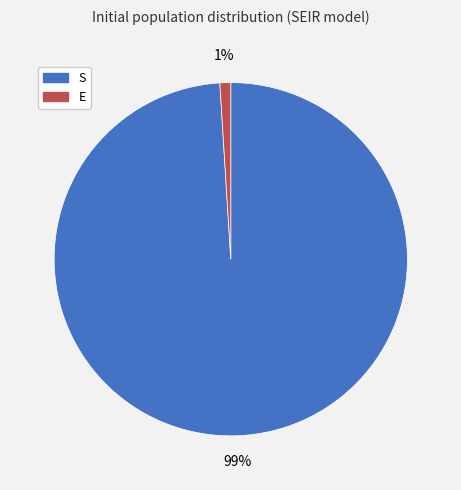

To the nearest percent, what percentage of the pie is S?

99%